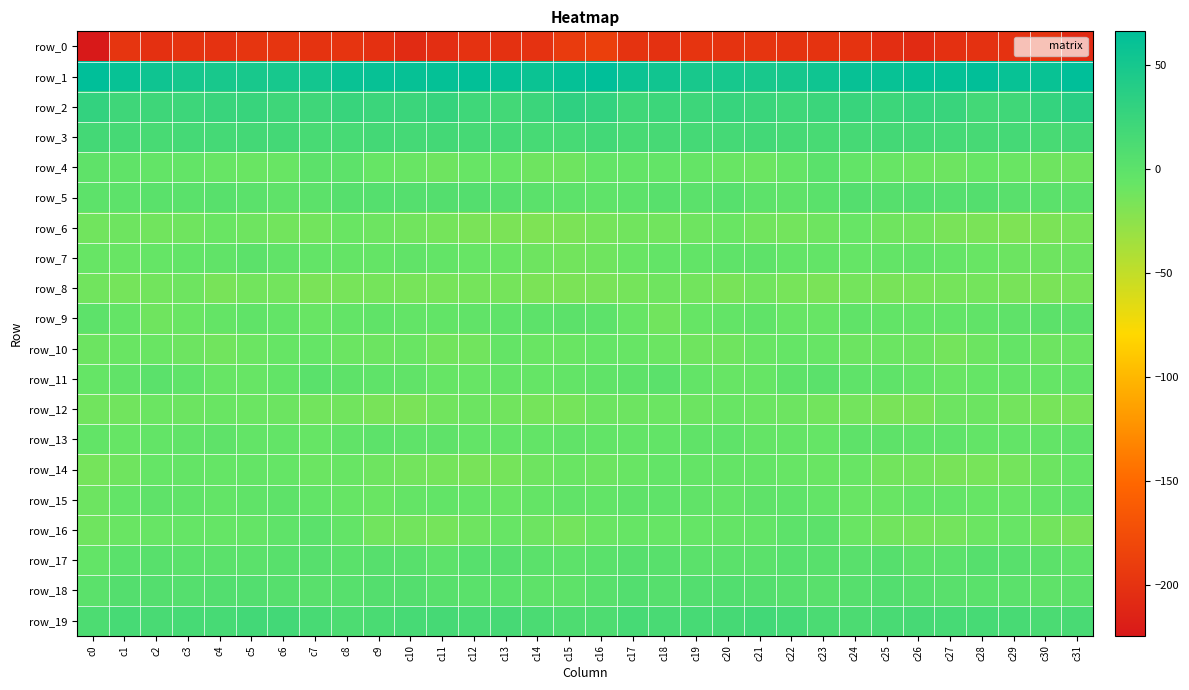

Reading left to right, extract all data points from this chart.

row_0: -224.6	-198.2	-202.1	-199.2	-200.2	-197.8	-198.1	-199.8	-198.9	-202.6	-207.1	-204.4	-201.2	-201.4	-200.6	-191.7	-188.2	-199.3	-201.7	-198.9	-199.8	-197.5	-199.2	-199.2	-199.8	-204.4	-207.2	-202.4	-201.5	-200.9	-198.3	-208.0
row_1: 65.8	60.2	55.2	50.0	48.3	48.5	49.0	52.2	58.9	61.0	61.6	62.6	64.3	62.1	58.2	62.2	66.1	57.6	53.6	48.5	48.7	48.2	50.0	54.5	60.9	60.3	62.5	62.8	64.9	60.3	59.8	66.3
row_2: 29.2	21.3	21.7	22.3	25.3	25.6	21.9	21.0	25.5	23.3	24.1	27.2	20.3	18.3	24.1	32.3	29.5	19.7	22.9	22.5	26.4	24.6	20.3	23.1	25.5	22.6	26.3	25.2	18.2	20.0	28.4	37.1
row_3: 17.3	16.0	14.0	16.5	16.4	17.3	17.1	14.2	14.9	17.3	16.5	17.2	15.8	16.3	14.7	14.7	17.9	14.6	15.1	16.5	16.8	17.6	16.2	14.1	16.0	16.9	16.8	16.7	15.7	16.5	14.2	16.9
row_4: -1.4	-2.7	-5.2	-4.4	-7.4	-8.5	-8.1	-0.1	-0.5	-7.0	-7.6	-10.7	-7.5	-7.5	-10.5	-10.7	-5.0	-4.6	-4.4	-5.8	-7.6	-9.2	-5.4	1.7	-3.6	-7.3	-9.2	-10.0	-6.7	-8.6	-11.0	-10.5
row_5: -0.4	-0.3	1.8	1.8	2.7	1.5	-1.8	0.1	4.6	5.3	5.2	5.8	5.5	4.1	0.4	-0.7	-2.0	-0.4	2.7	1.3	3.4	-0.4	-1.4	1.8	5.5	4.6	6.1	5.1	5.5	2.5	0.4	-0.1
row_6: -11.8	-10.8	-11.8	-11.4	-8.6	-10.9	-12.3	-12.4	-8.2	-9.9	-11.7	-14.0	-16.5	-16.9	-18.3	-16.8	-14.1	-11.8	-11.8	-10.6	-8.6	-11.7	-12.9	-10.9	-7.6	-11.5	-11.7	-15.6	-16.3	-18.0	-16.7	-14.7
row_7: -7.2	-8.0	-6.0	-3.8	-3.5	-0.2	-3.3	-5.2	-5.8	-5.4	-3.1	-4.8	-7.6	-8.6	-10.9	-12.4	-11.2	-8.1	-4.6	-4.2	-2.0	-0.9	-4.6	-5.2	-6.1	-4.6	-3.4	-5.8	-8.1	-9.4	-10.7	-9.5
row_8: -11.6	-13.9	-12.5	-10.7	-15.5	-12.5	-13.1	-16.3	-14.7	-13.9	-14.5	-14.5	-13.9	-14.1	-17.0	-17.0	-16.1	-14.1	-11.3	-12.2	-15.5	-11.7	-14.7	-16.4	-13.5	-15.0	-14.4	-14.3	-13.5	-15.4	-16.7	-14.6
row_9: -0.7	-5.4	-11.3	-8.3	-5.9	-3.0	-5.1	-8.0	-4.7	-2.5	-4.4	-3.8	-3.6	-2.1	-0.7	0.3	-0.7	-7.5	-11.8	-6.6	-5.0	-2.8	-7.1	-7.2	-3.0	-3.7	-4.3	-3.6	-3.2	-1.7	0.2	-0.0
row_10: -9.6	-8.7	-8.2	-10.4	-11.9	-9.1	-6.7	-6.2	-9.1	-9.6	-8.4	-12.6	-11.7	-5.8	-8.6	-8.4	-6.4	-7.4	-9.3	-11.0	-11.3	-8.0	-6.2	-7.2	-9.5	-8.9	-9.5	-13.4	-9.4	-5.7	-10.0	-9.1
row_11: -6.0	-3.3	1.1	-2.3	-7.1	-7.1	-4.1	1.6	-1.3	-2.1	-3.5	-6.9	-7.3	-5.9	-6.2	-4.5	-2.7	-1.1	1.1	-4.8	-7.1	-6.9	-1.3	1.0	-2.0	-2.2	-4.5	-7.9	-6.5	-5.9	-6.2	-5.2
row_12: -11.6	-11.8	-9.1	-9.7	-8.2	-8.9	-9.4	-12.4	-12.1	-15.1	-16.7	-11.9	-9.4	-11.8	-14.2	-13.9	-9.6	-9.9	-9.1	-9.4	-8.1	-9.1	-10.4	-12.5	-12.8	-16.1	-15.5	-10.2	-9.8	-13.0	-14.9	-14.6
row_13: -4.1	-6.8	-4.6	-3.6	-1.7	-4.7	-5.1	-6.8	-3.2	-0.3	-2.0	-1.7	-4.5	-4.7	-4.6	-3.5	-3.8	-5.3	-3.9	-3.0	-2.4	-5.4	-5.7	-6.2	-1.3	-1.1	-1.9	-2.1	-5.1	-4.4	-4.7	-2.3
row_14: -14.4	-11.3	-6.0	-5.4	-5.9	-5.6	-6.4	-8.8	-7.9	-10.4	-12.9	-14.2	-15.1	-14.3	-11.0	-8.2	-9.9	-8.0	-5.3	-5.7	-5.7	-5.7	-7.5	-8.7	-8.0	-12.3	-12.9	-15.1	-14.5	-13.6	-9.5	-6.0
row_15: -10.2	-4.9	-1.6	-2.5	-4.8	-2.5	-1.0	-4.0	-6.6	-8.7	-5.7	-3.9	-5.8	-7.8	-5.6	-3.1	-3.9	-1.8	-2.0	-3.4	-4.3	-1.5	-1.9	-4.7	-8.0	-8.0	-4.5	-4.6	-6.6	-7.4	-4.7	-2.1
row_16: -11.5	-8.5	-7.3	-6.0	-5.9	-5.7	-1.9	1.0	-4.8	-11.7	-12.3	-14.1	-10.6	-7.5	-10.0	-13.1	-8.3	-6.7	-6.7	-6.1	-5.7	-5.1	-0.2	0.0	-8.3	-11.6	-13.7	-13.1	-9.2	-7.3	-12.7	-15.2
row_17: -4.6	1.8	2.7	1.8	0.7	1.4	2.7	4.2	1.9	4.2	2.7	-0.7	3.7	4.2	1.0	-0.6	1.6	3.8	2.7	1.1	1.1	1.4	3.4	3.2	2.6	4.9	0.1	1.2	4.5	2.8	-0.1	-2.0
row_18: 1.3	5.7	5.9	5.1	7.0	6.9	4.7	2.6	3.3	6.0	6.0	3.0	1.6	1.9	-1.1	-1.1	3.0	7.1	4.9	6.1	7.2	6.0	3.9	2.1	4.8	6.1	4.8	2.3	1.8	0.8	-1.4	-0.1
row_19: 11.1	14.9	13.8	14.6	15.0	18.1	17.8	14.2	10.6	13.0	14.6	16.0	14.0	15.4	11.9	10.5	10.3	14.9	13.7	14.8	15.8	18.6	16.7	12.2	11.2	13.6	15.5	14.8	14.9	14.1	12.2	13.9